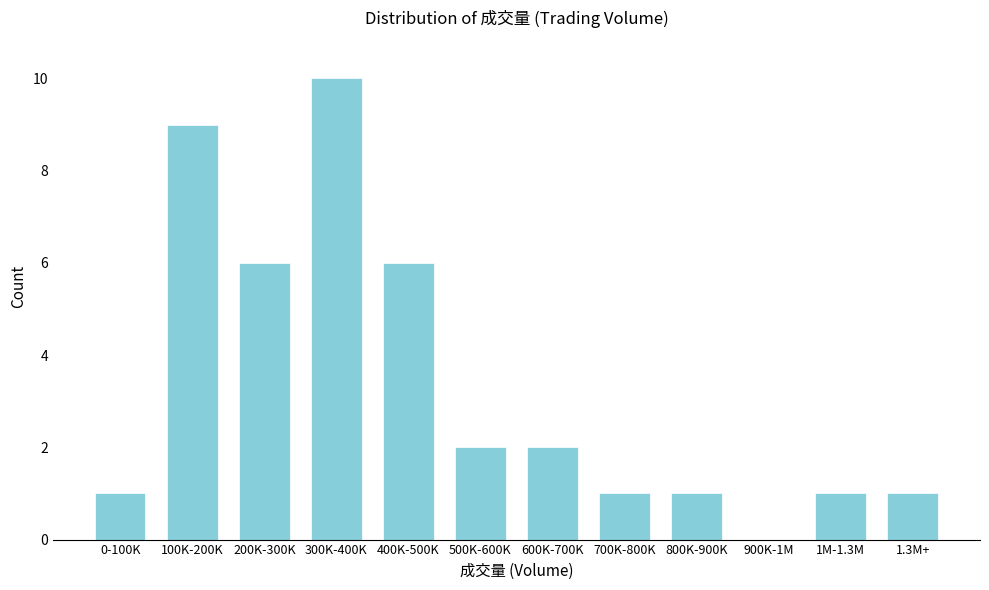

Reading left to right, list all the values displayed in this chart.

0-100K=1	100K-200K=9	200K-300K=6	300K-400K=10	400K-500K=6	500K-600K=2	600K-700K=2	700K-800K=1	800K-900K=1	900K-1M=0	1M-1.3M=1	1.3M+=1